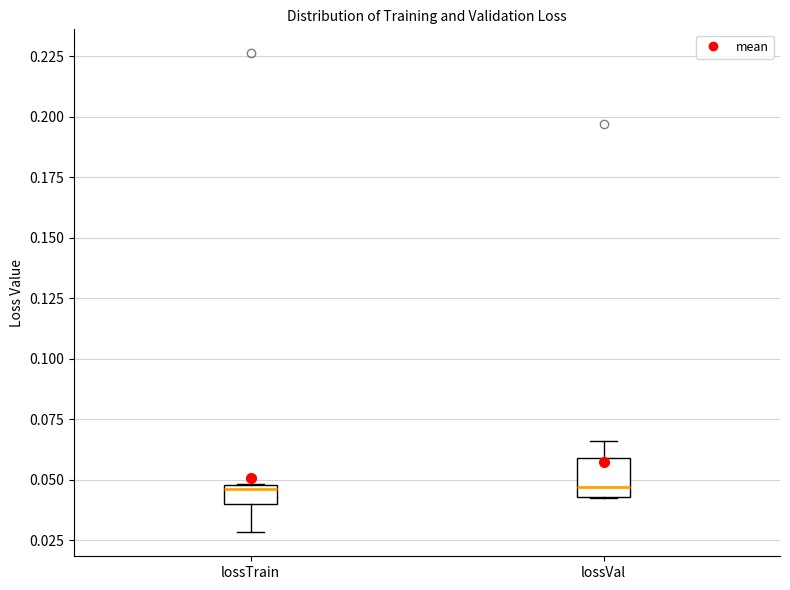

Reading left to right, transcribe this box plot: for each box, give where its median line is, the range the box spans, and where its two whiskers end, as read against the y-axis. The values are not printed on the chart, so give them approximately, as read against the axis.

lossTrain: median 0.045, box 0.040 to 0.050, whiskers 0.030 to 0.050
lossVal: median 0.045 (just above the box's lower edge), box 0.045 to 0.060, whiskers 0.040 to 0.065